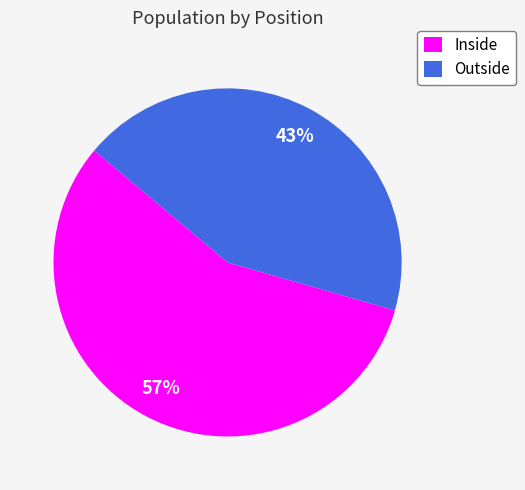

True or false: Outside accounts for 36% of the total.

False